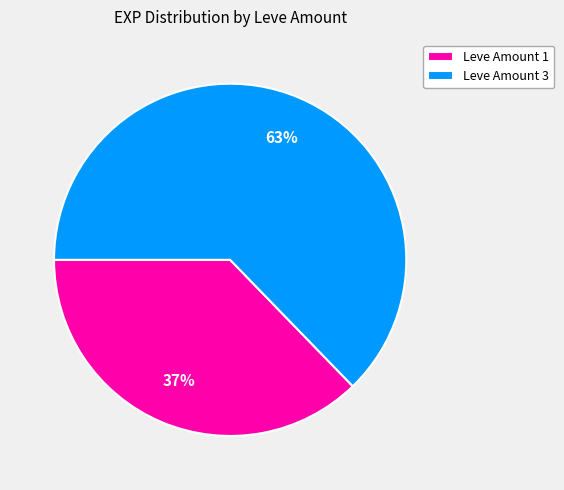

Do Leve Amount 1 and Leve Amount 3 together represent more than half of the pie?

Yes